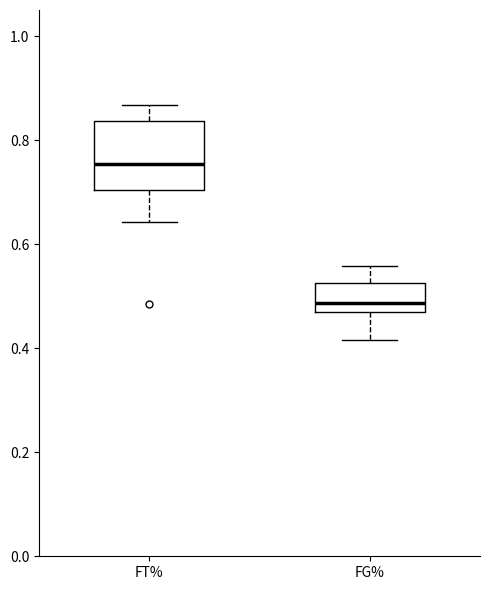

Reading left to right, transcribe this box plot: for each box, give where its median line is, the range the box spans, and where its two whiskers end, as read against the y-axis. The values are not printed on the chart, so give them approximately, as read against the axis.

FT%: median 0.76, box 0.70 to 0.84, whiskers 0.64 to 0.86
FG%: median 0.48, box 0.46 to 0.52, whiskers 0.42 to 0.56